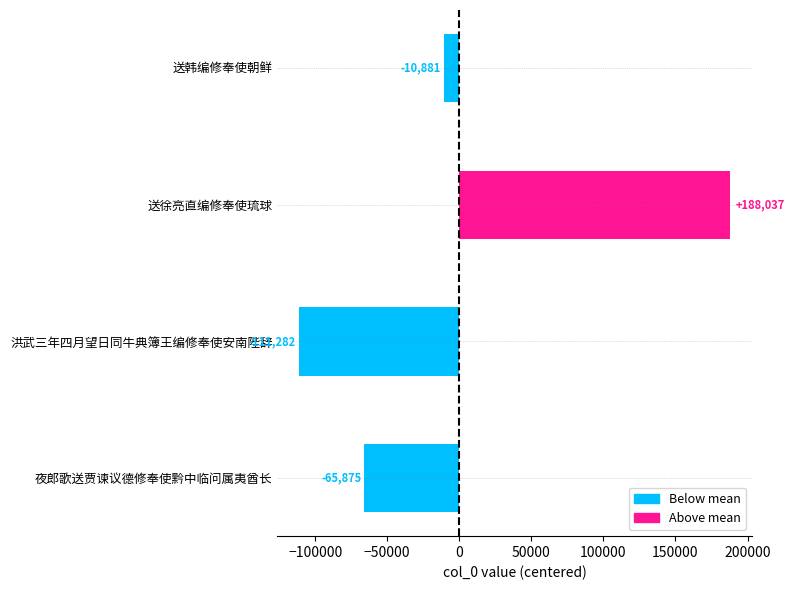

Between 送韩编修奉使朝鲜 and 送徐亮直编修奉使琉球, which is larger?

送徐亮直编修奉使琉球